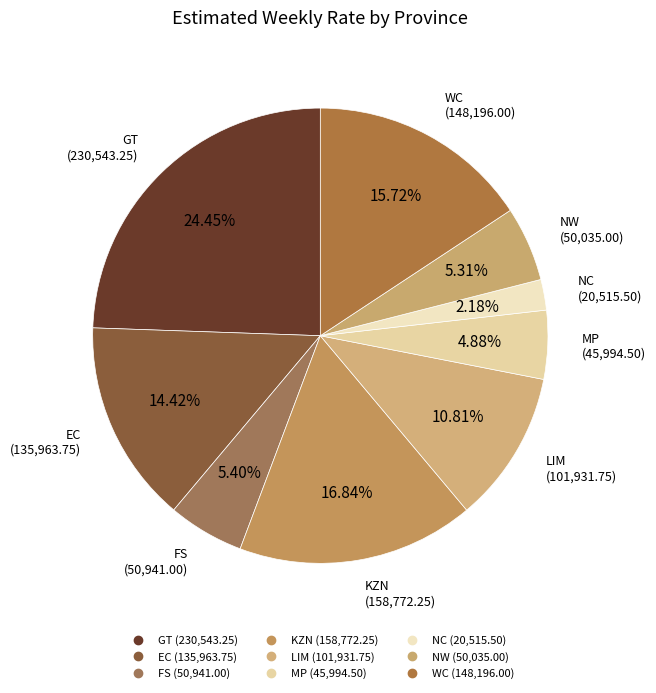

How many segments does this pie chart have?

9